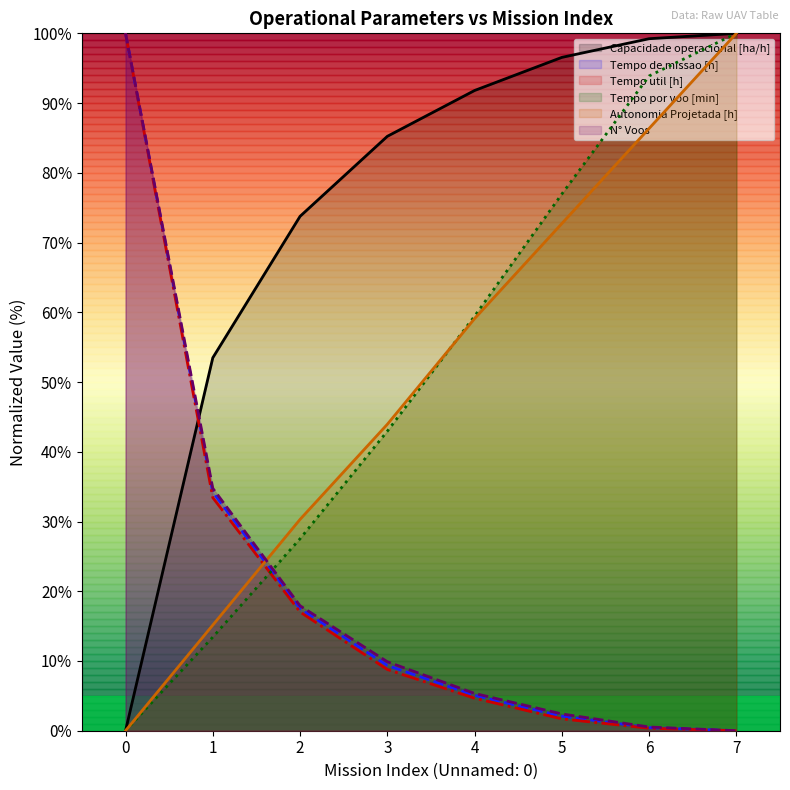

The value of Tempo por voo [min] at 3 is 70.5. True or false?

False